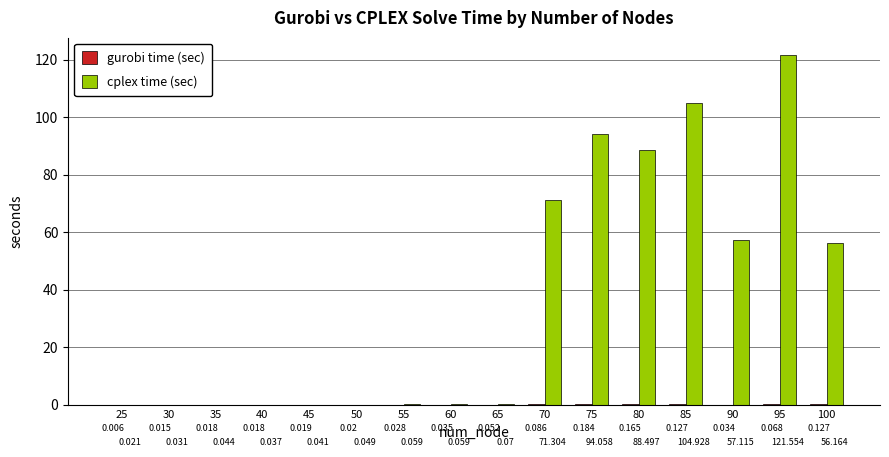

Which series has the largest total across all categories?

cplex time (sec)